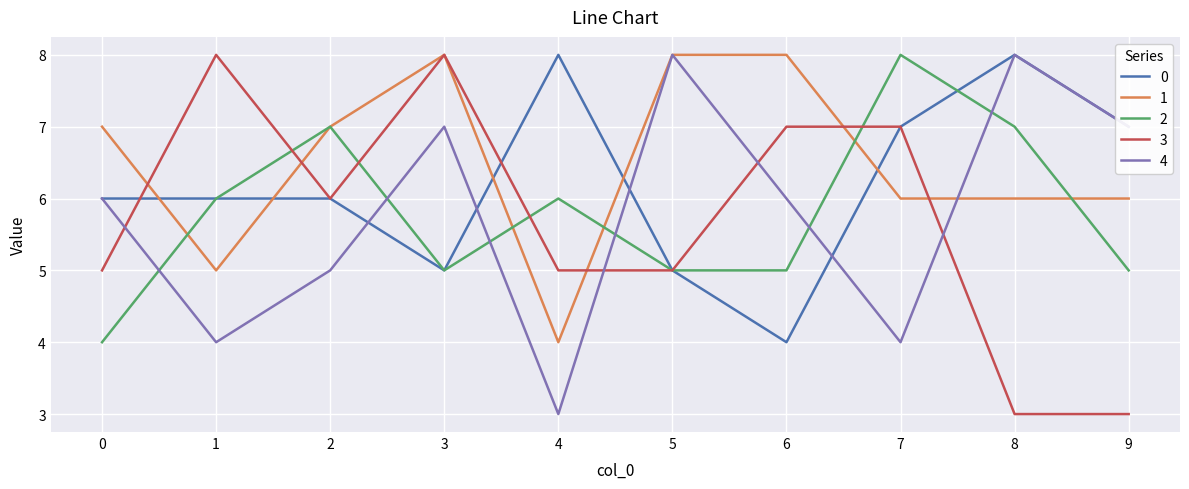

What is the difference between the highest and lowest values at 9?

4